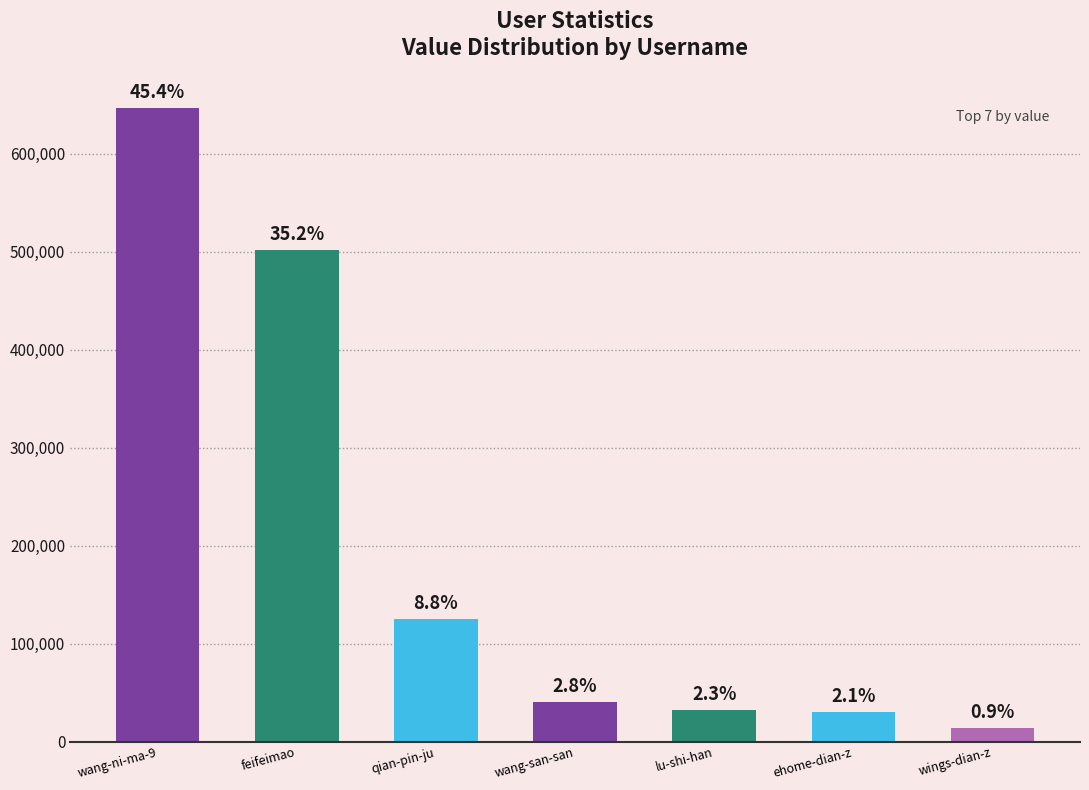

Is it true that the value at wings-dian-z is 13472?

True